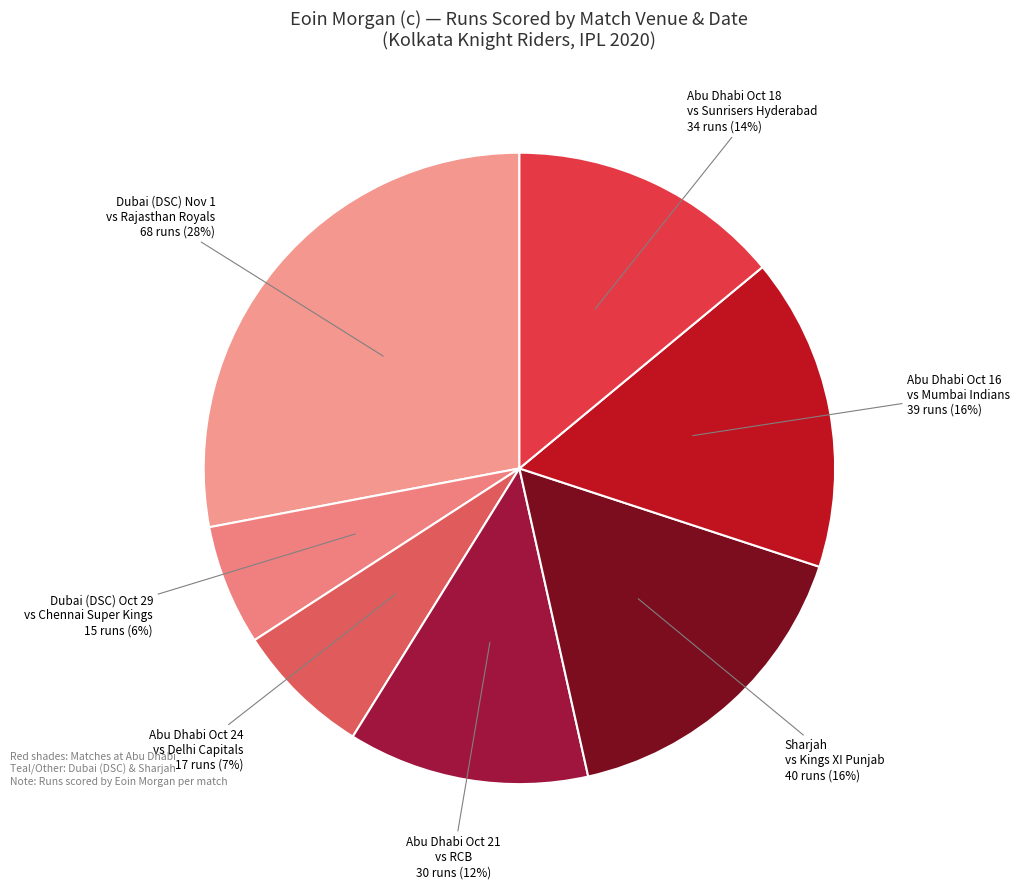

To the nearest percent, what is the difference between the largest and smallest slice percentages?

22%